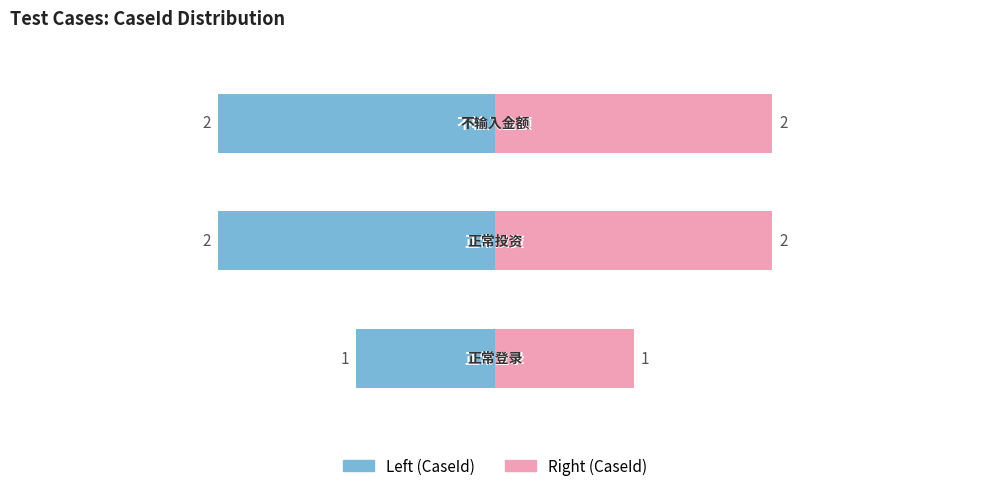

What is the label of the 1st bar from the right?

不输入金额